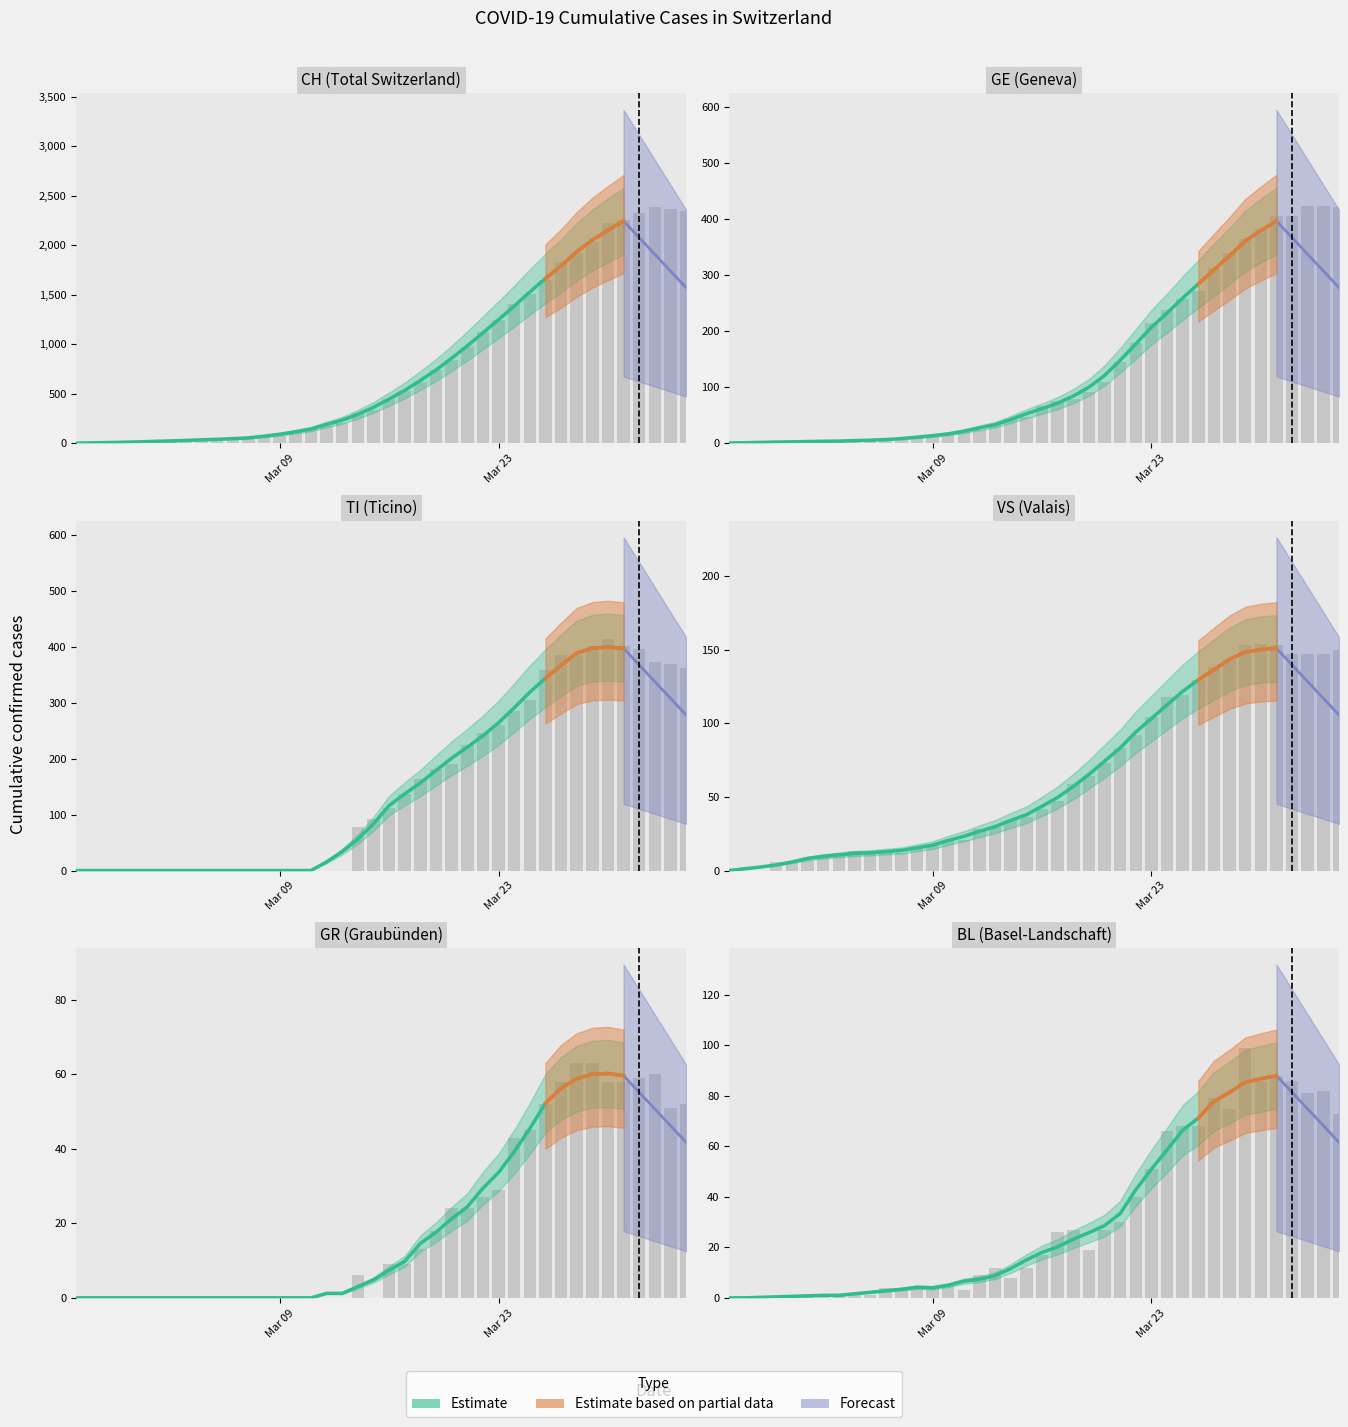

Reading right to left, list all the values displayed in this chart.

CH: 2349	2363	2387	2328	2251	2222	2038	1924	1834	1654	1505	1404	1241	1120	971	842	741	617	526	443	339	303	200	174	145	123	74	61	48	47	39	35	27	22	16	15	13	2	1	0
TI: 363	370	374	396	401	415	402	385	386	358	306	285	261	246	224	190	182	163	137	112	92	77	0	0	0	0	0	0	0	0	0	0	0	0	0	0	0	0	0	0
GE: 421	424	424	406	405	382	365	339	313	272	258	238	214	179	145	109	92	78	75	66	46	43	33	23	20	18	13	9	7	7	5	4	4	3	3	3	2	1	1	0
GR: 52	51	60	59	58	58	63	63	58	52	45	43	29	27	24	24	18	13	9	9	0	6	0	0	0	0	0	0	0	0	0	0	0	0	0	0	0	0	0	0
VS: 150	147	147	147	153	154	153	143	138	129	119	118	104	92	83	73	64	59	47	42	36	34	30	28	21	20	17	16	12	12	11	13	12	10	7	6	6	0	0	0
BL: 73	82	81	86	88	86	99	75	79	68	68	66	51	40	30	27	19	27	26	17	12	8	12	9	3	5	4	4	4	4	1	1	1	1	1	1	0	0	0	0